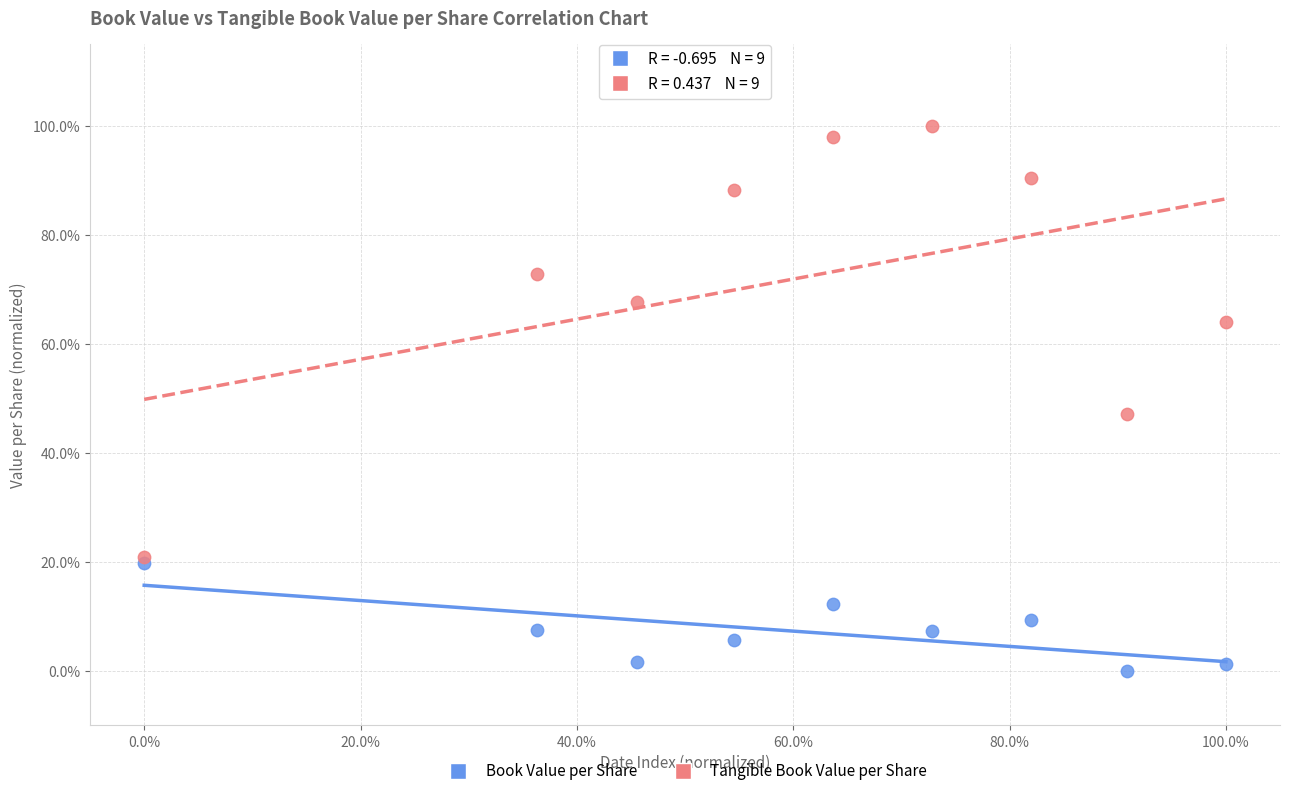

Which series reaches the maximum Y coordinate?

Tangible Book Value per Share